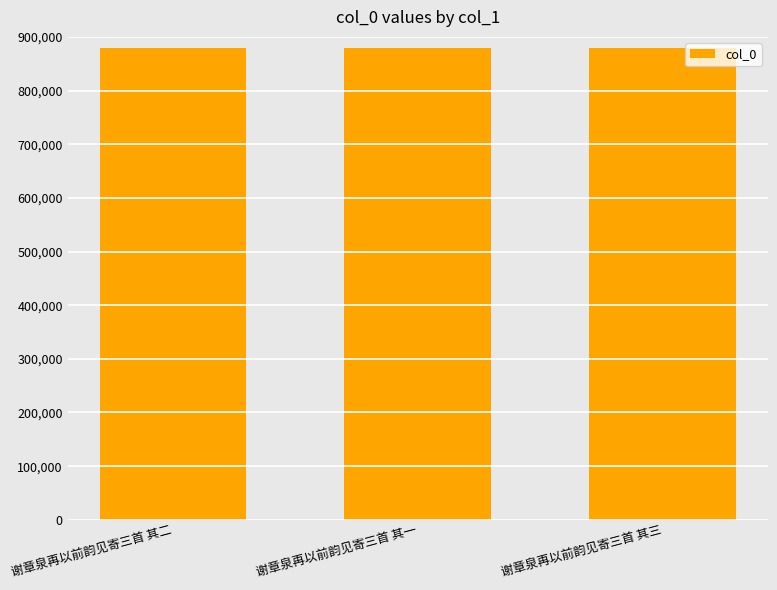

What is the difference between the maximum and minimum values?

2